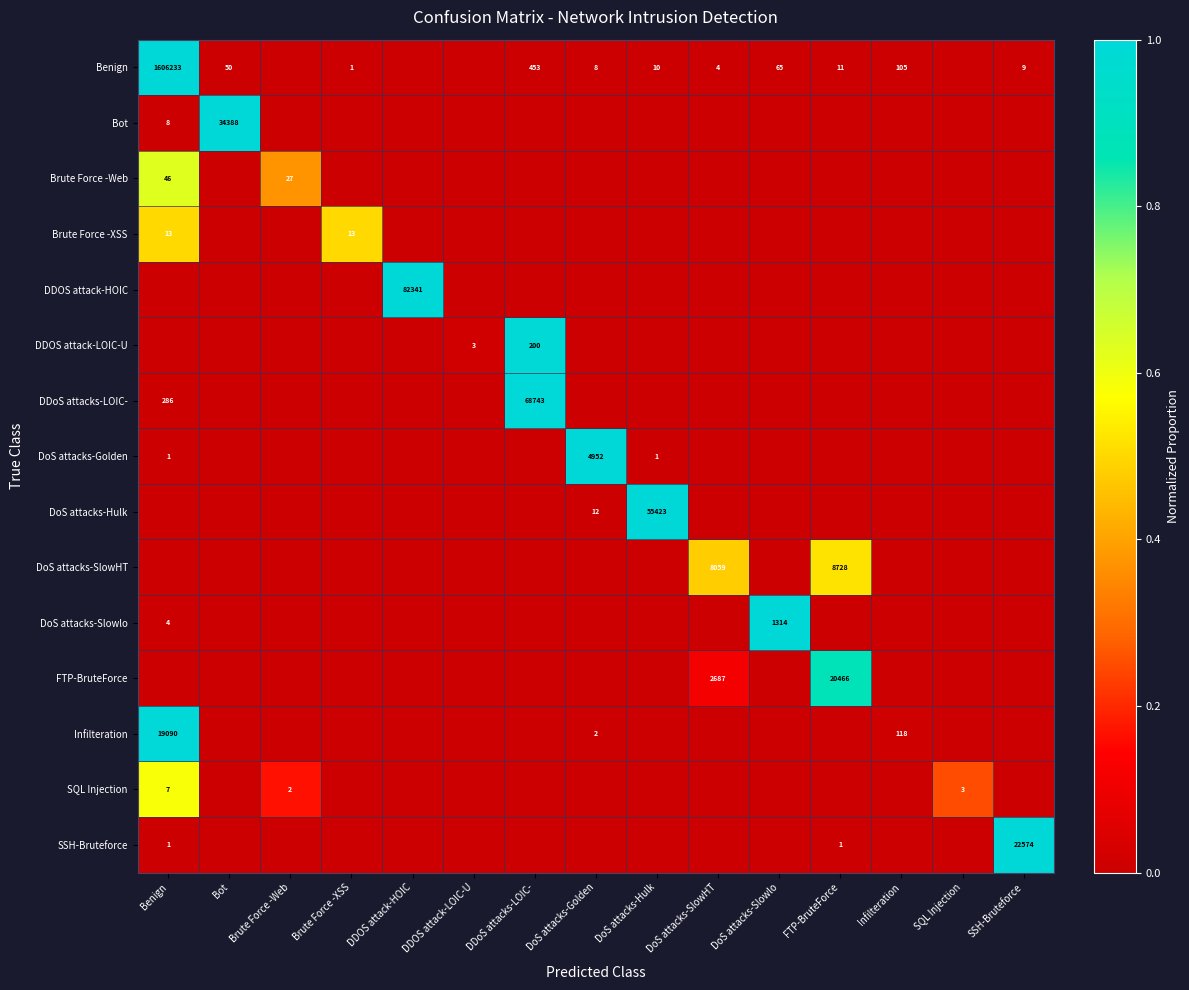

True or false: Benign has a value of 11 at FTP-BruteForce.

True